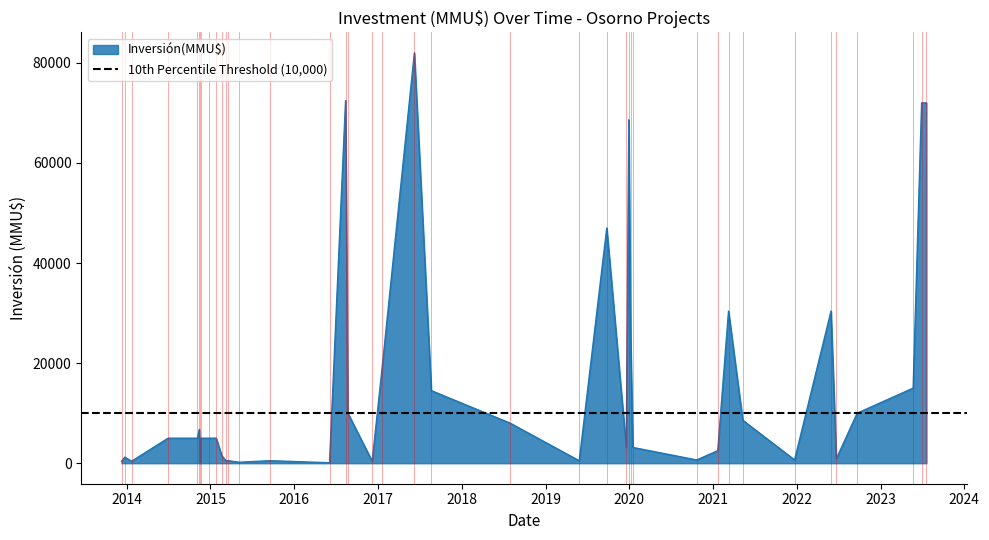

Rank the categories by value from highest to lowest.

19, 23, 0, 1, 13, 15, 5, 8, 12, 20, 2, 18, 3, 22, 7, 17, 34, 30, 31, 32, 35, 36, 11, 14, 9, 29, 38, 4, 6, 10, 25, 27, 28, 16, 21, 37, 39, 26, 24, 33